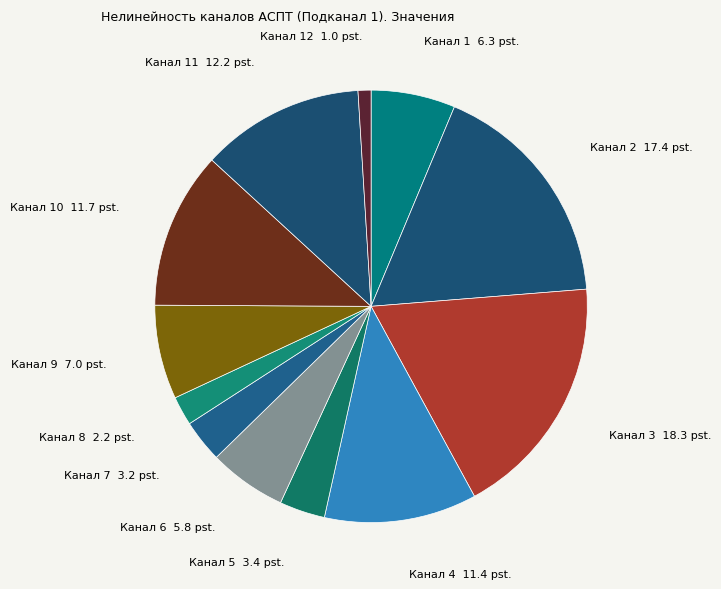

Which slice is the largest?

Канал 3